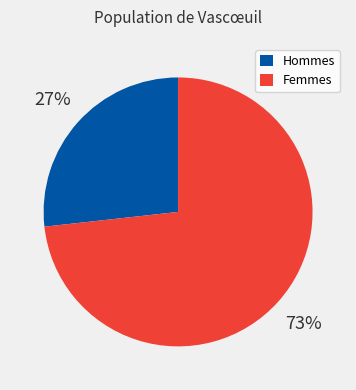

To the nearest percent, what is the average slice percentage?

50%